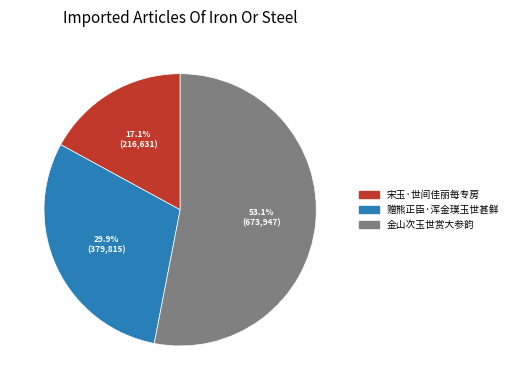

Rank the categories by value from lowest to highest.

宋玉·世间佳丽每专房, 赠熊正臣·浑金璞玉世甚鲜, 金山次玉世赏大参韵